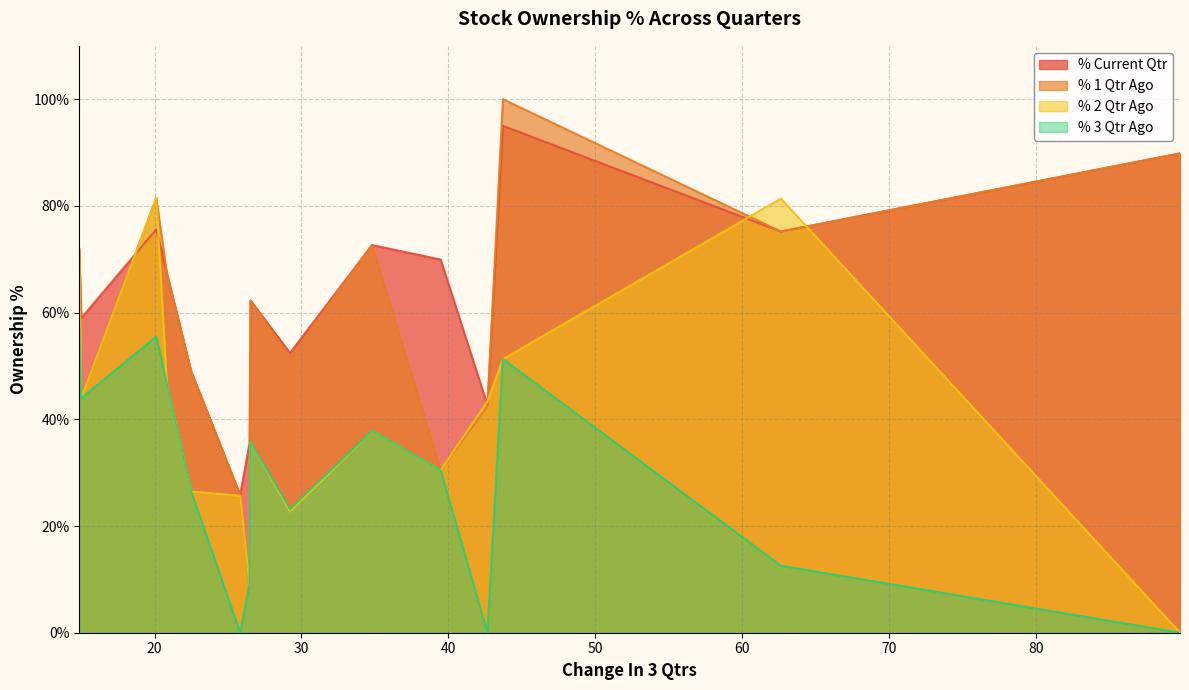

Which series has the largest total across all categories?

% Current Qtr